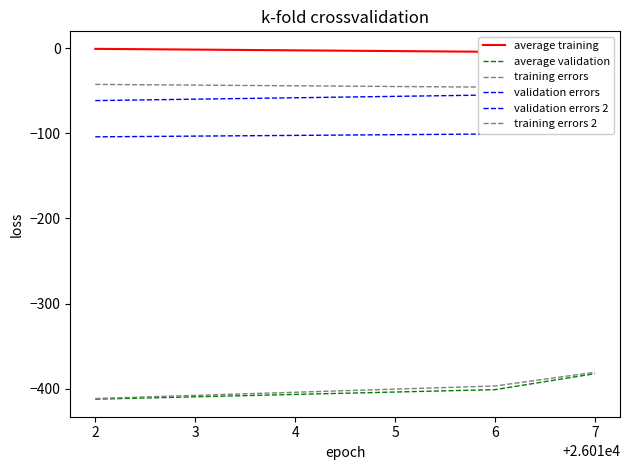

True or false: validation errors 2 has a value of -16.3 at 2.

False